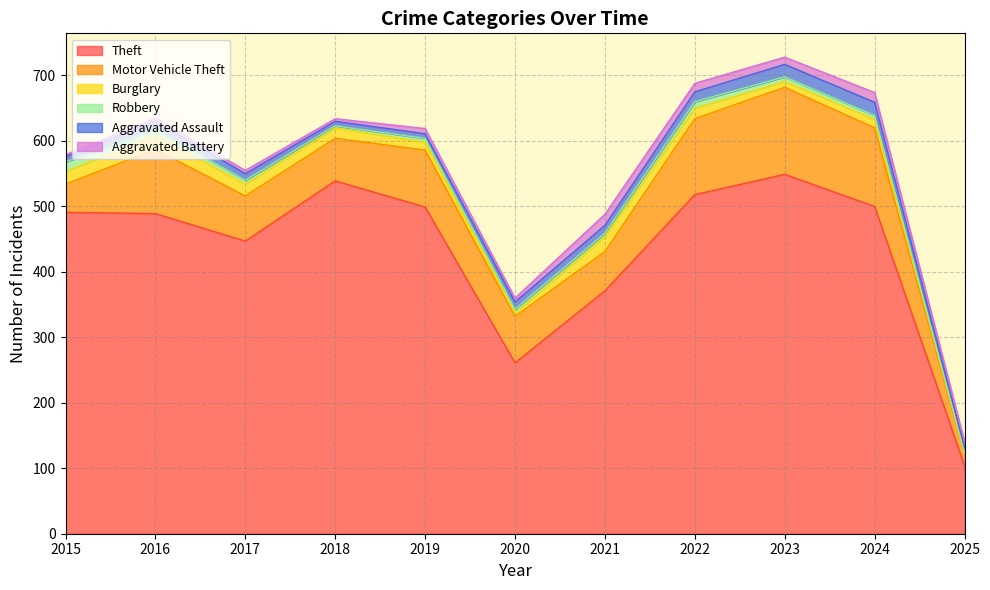

At 2025, list the series in order from largest to smallest.

Theft, Motor Vehicle Theft, Aggravated Battery, Aggravated Assault, Burglary, Robbery